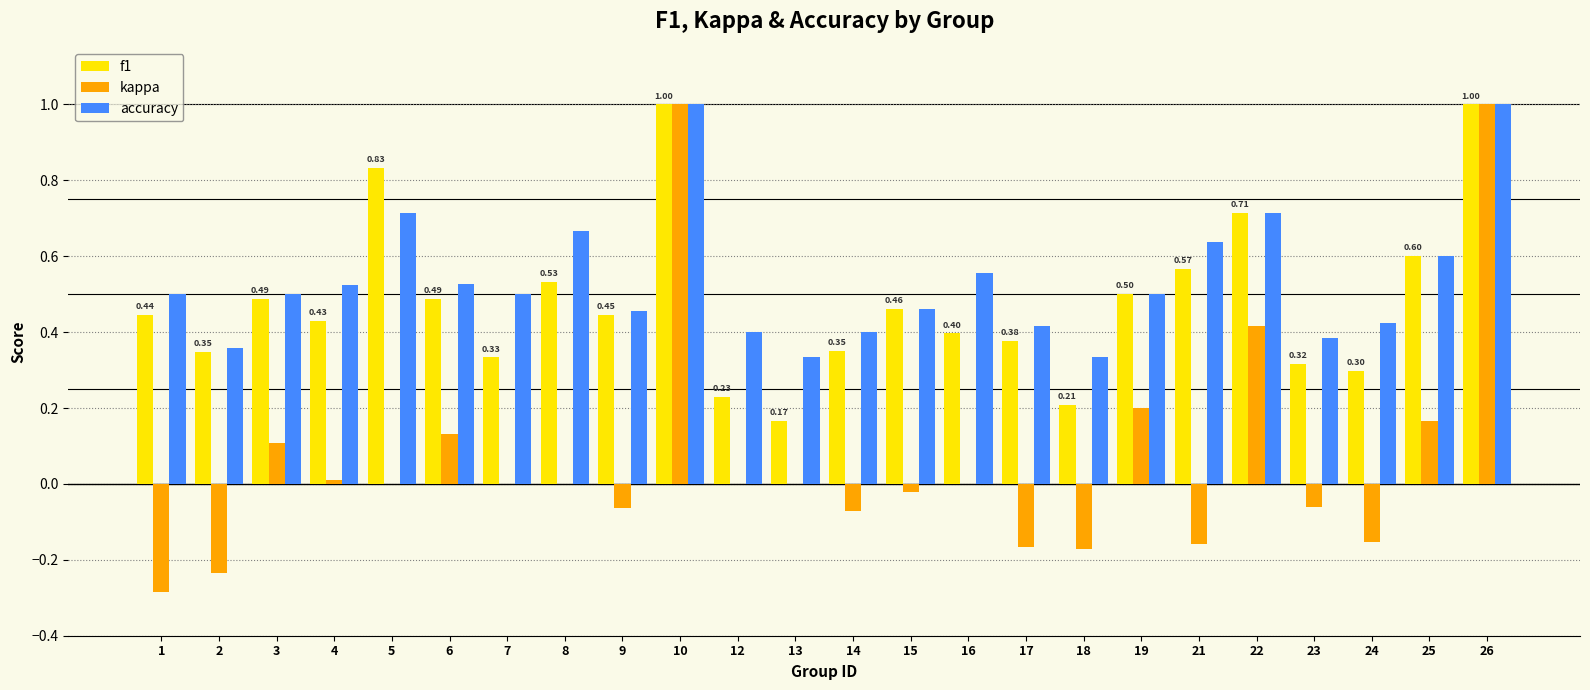

The accuracy series shows 0.8 at 4. True or false?

False